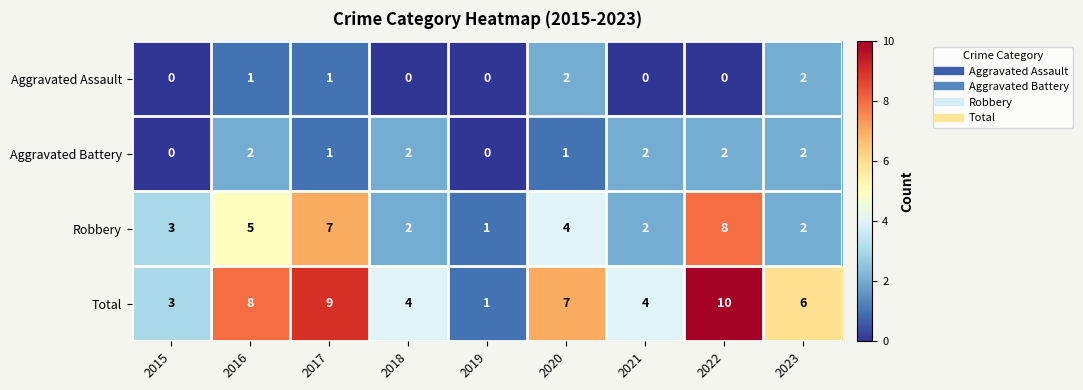

What is the difference between the second highest and second lowest values in the Total series?

6